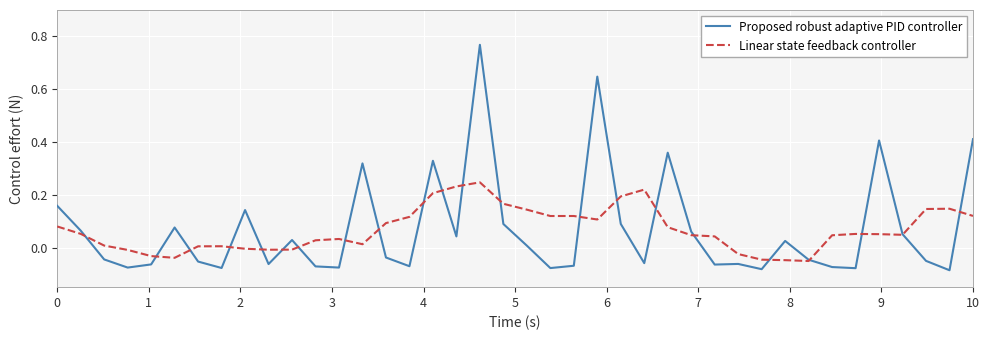

List the series in order of their peak value, highest first.

Proposed robust adaptive PID controller, Linear state feedback controller